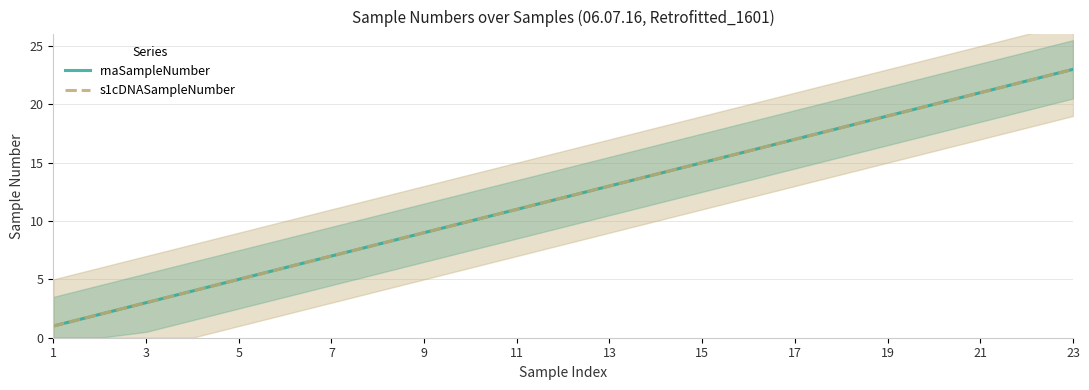

Which has a higher value, 17 or 7?

17